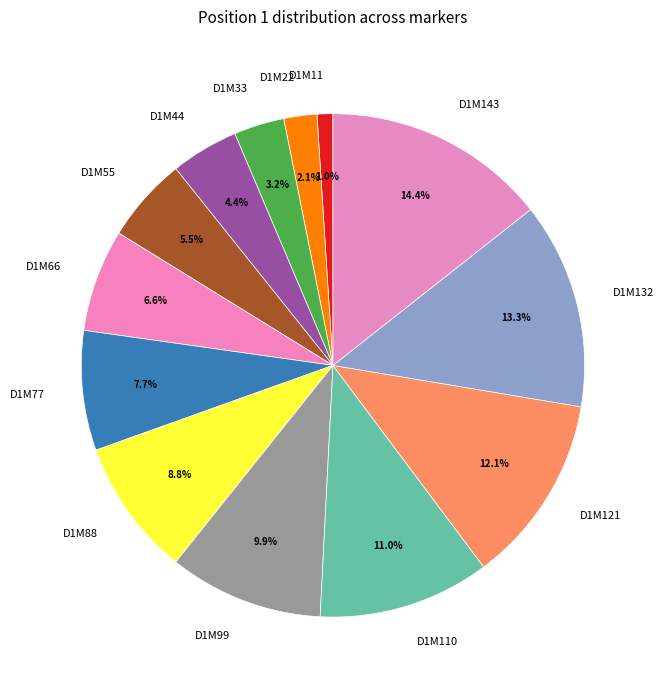

How many slices are in this pie chart?

13